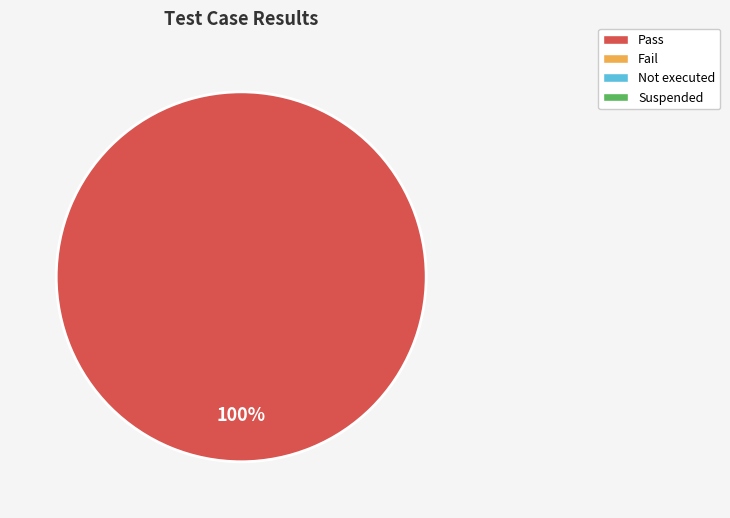

Is there any slice that represents more than half of the pie?

Yes